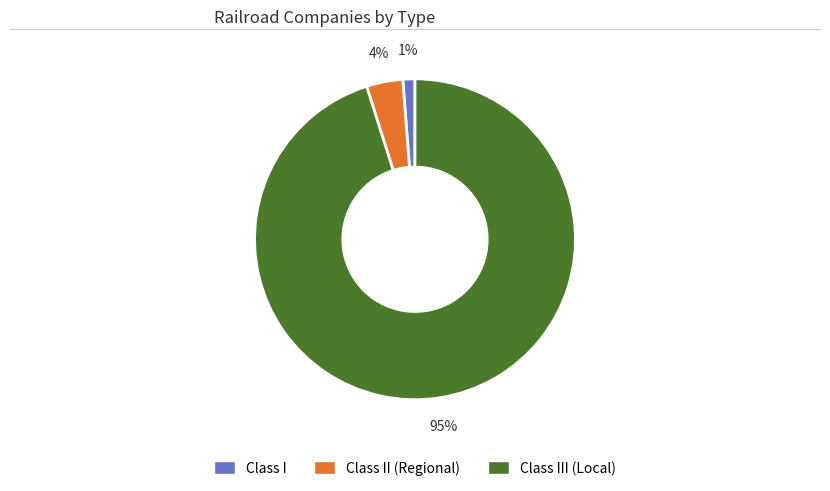

To the nearest percent, what is the average slice percentage?

33%